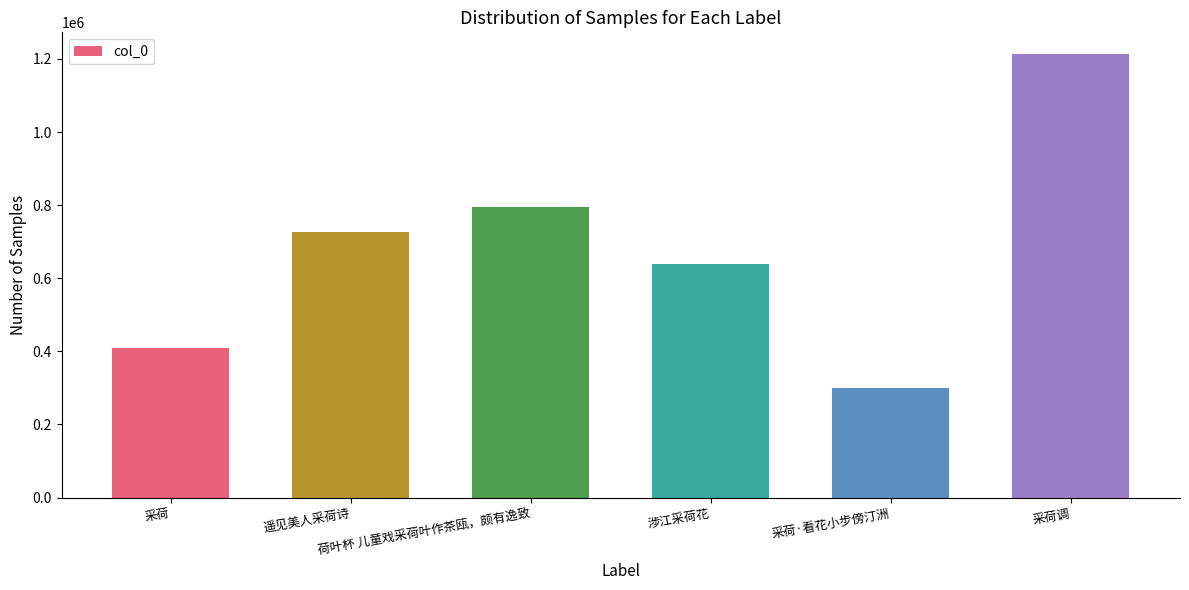

Approximately how many times larger is the value at 遥见美人采荷诗 compared to 采荷调?

0.6